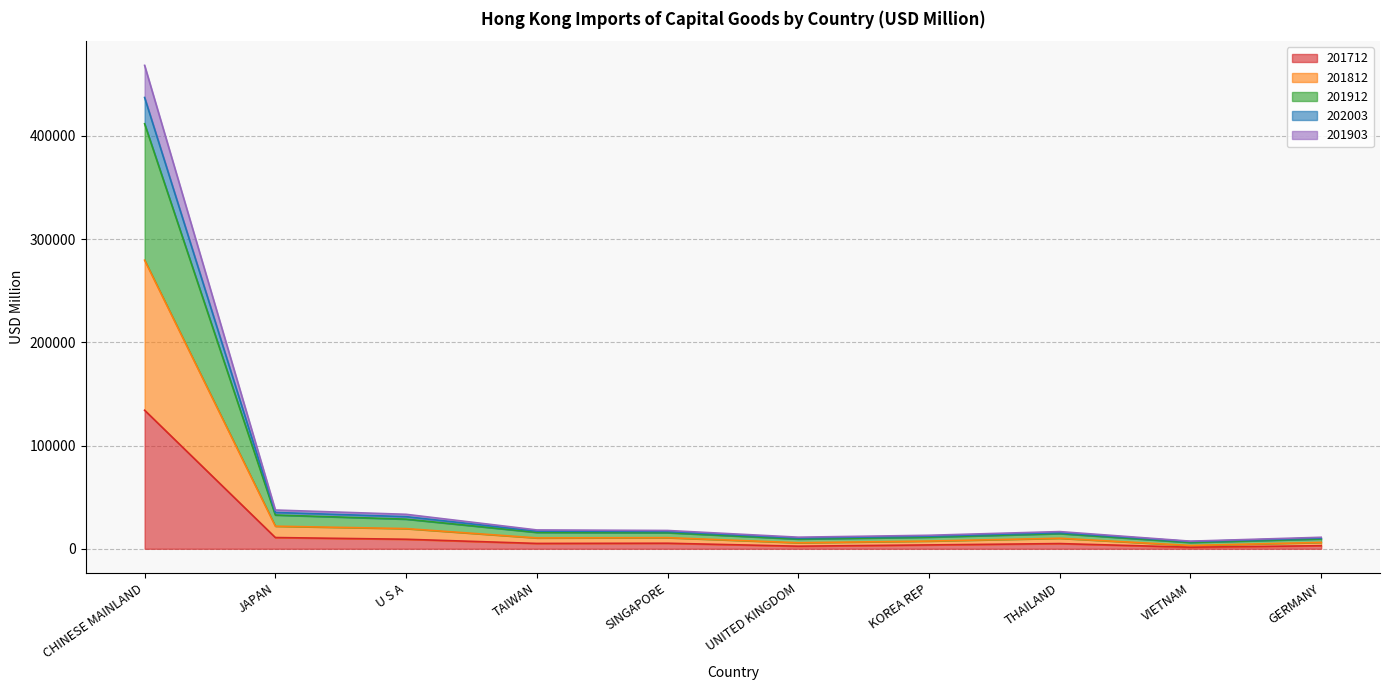

What is the label of the 6th point from the left?

UNITED KINGDOM